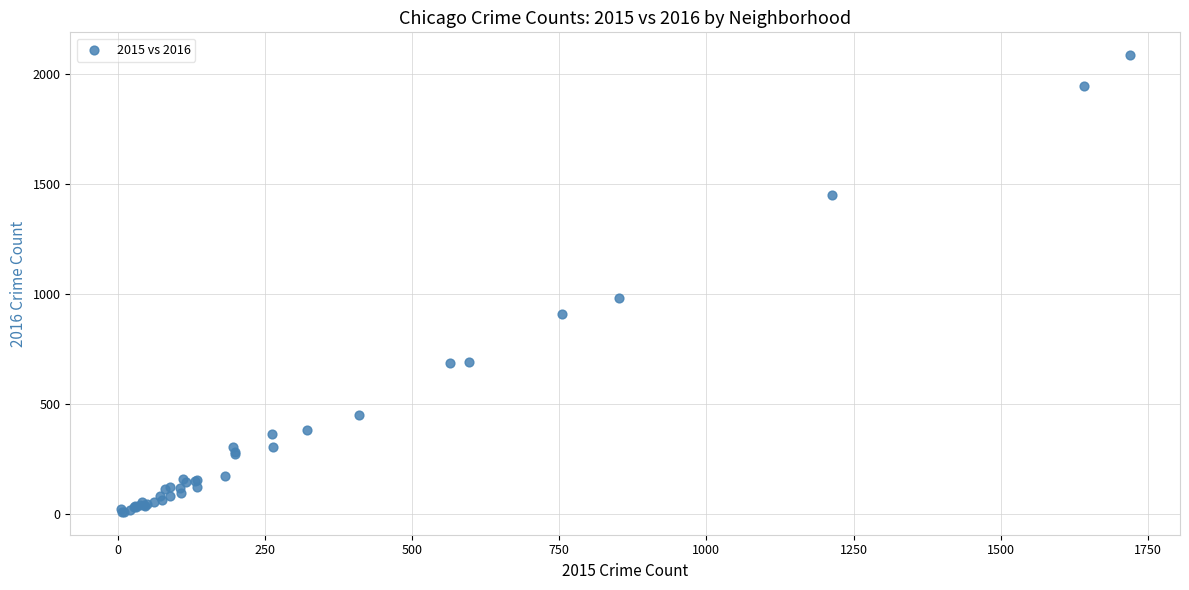

What Y value in the scatter plot is closest to 1048?

983